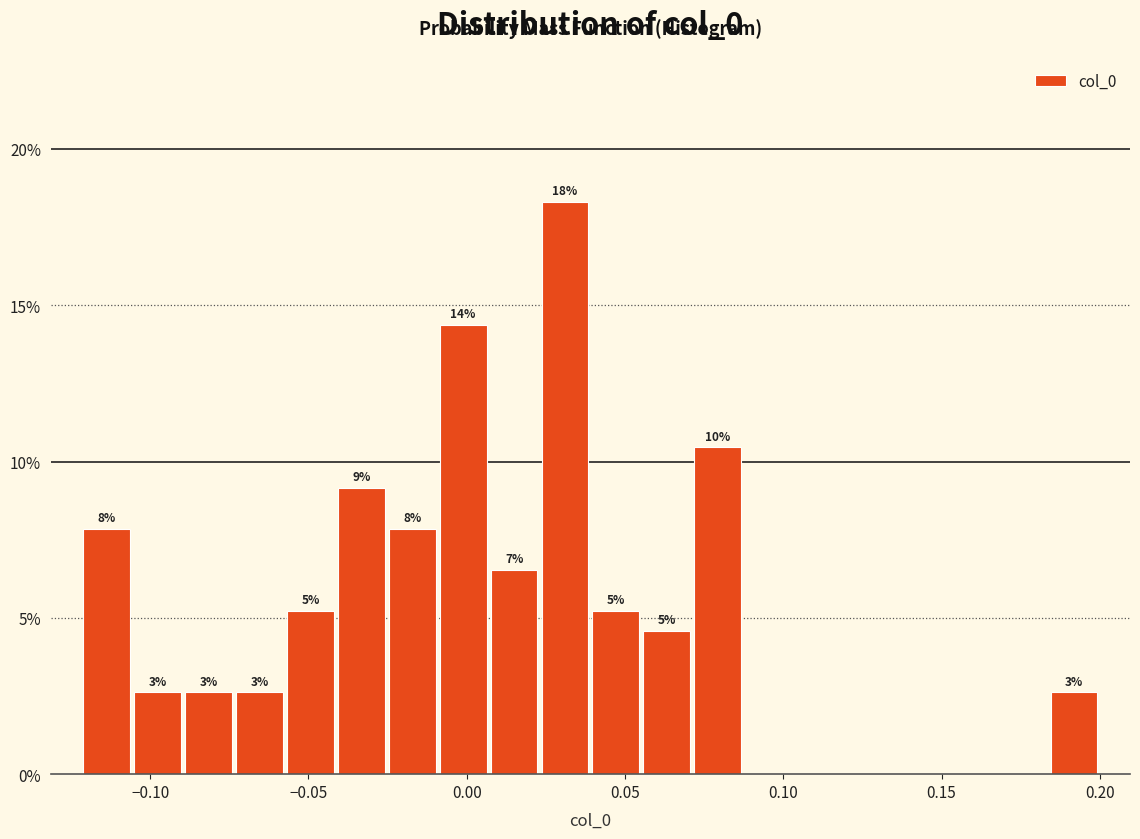

Read against the x-axis, roughly where is the centre of the tallest bar?

0.030